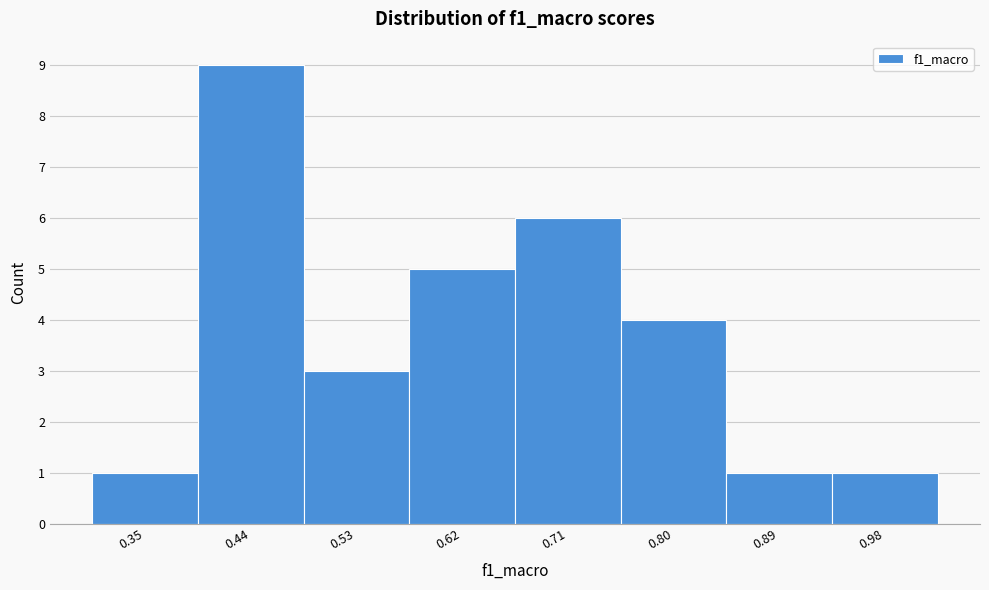

Reading left to right, extract all data points from this chart.

1	9	3	5	6	4	1	1